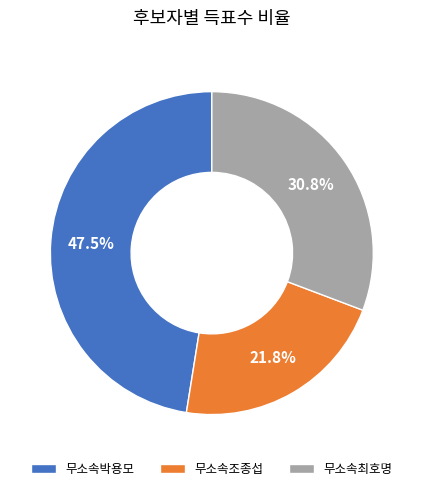

True or false: 무소속박용모 accounts for 37% of the total.

False